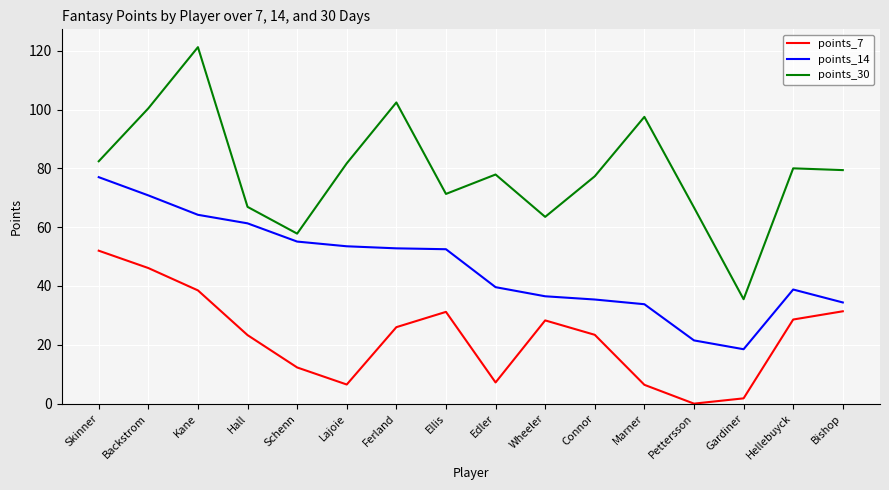

How many lines are shown in the chart?

3